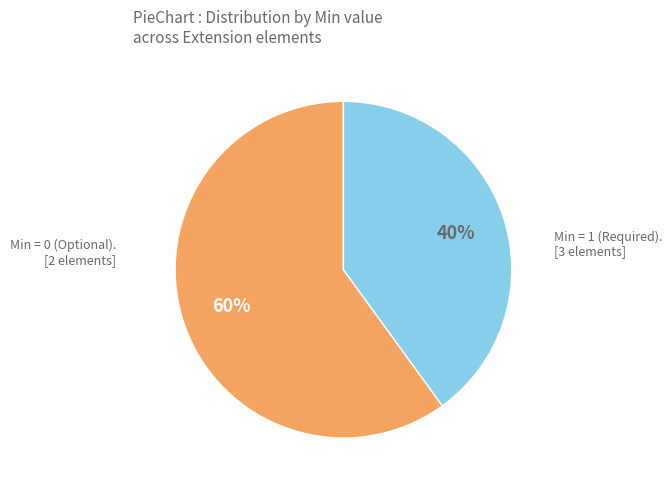

To the nearest percent, what is the average slice percentage?

50%